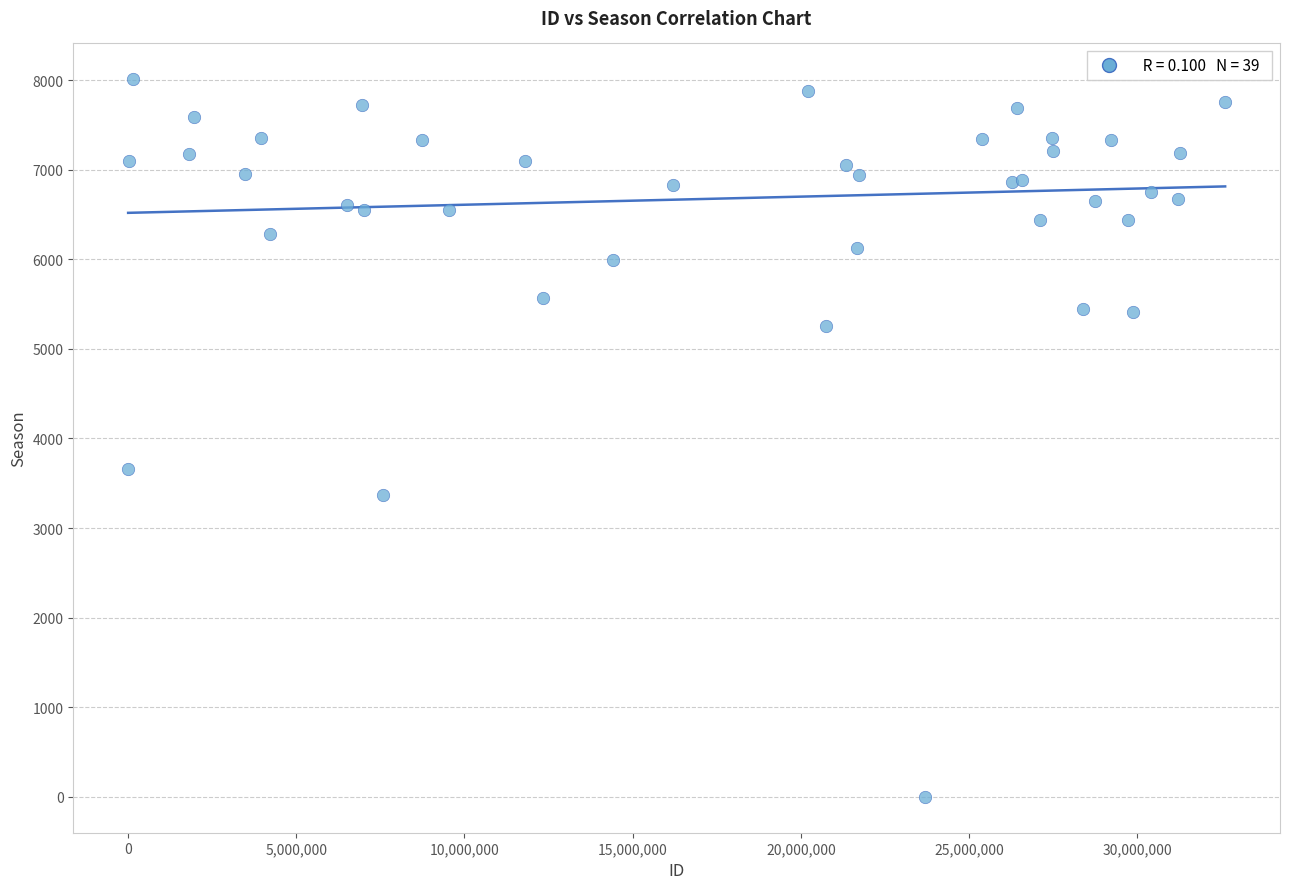

What Y value in the scatter plot is closest to 4004?

3664